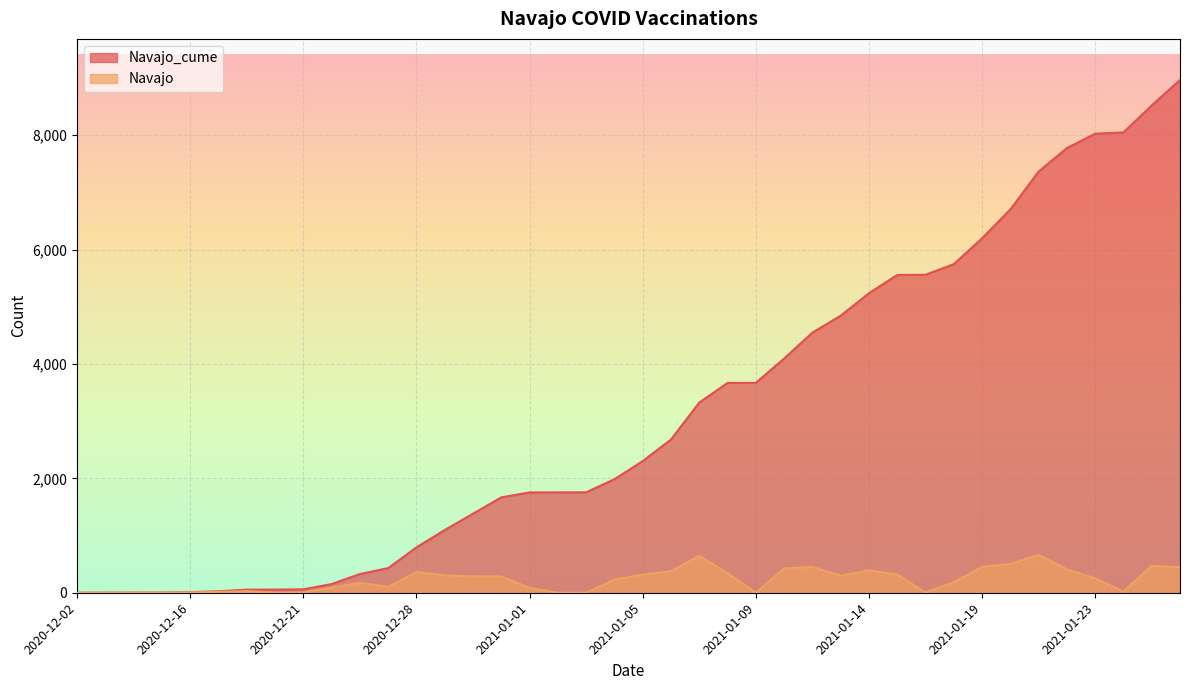

True or false: Navajo_cume and Navajo intersect in this chart.

False